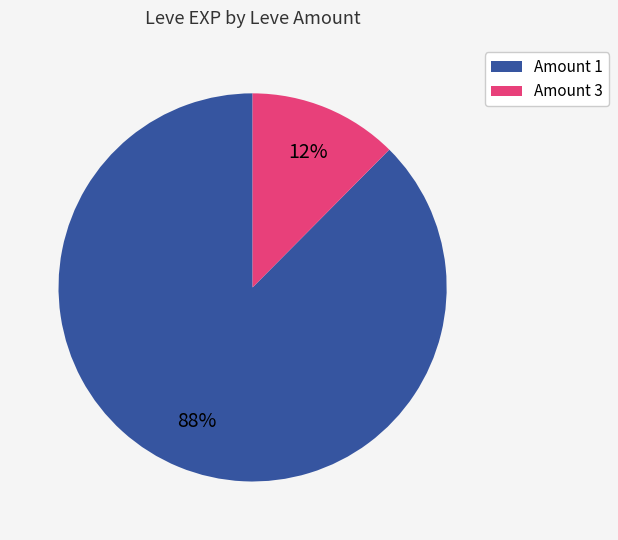

To the nearest percent, what is the average slice percentage?

50%